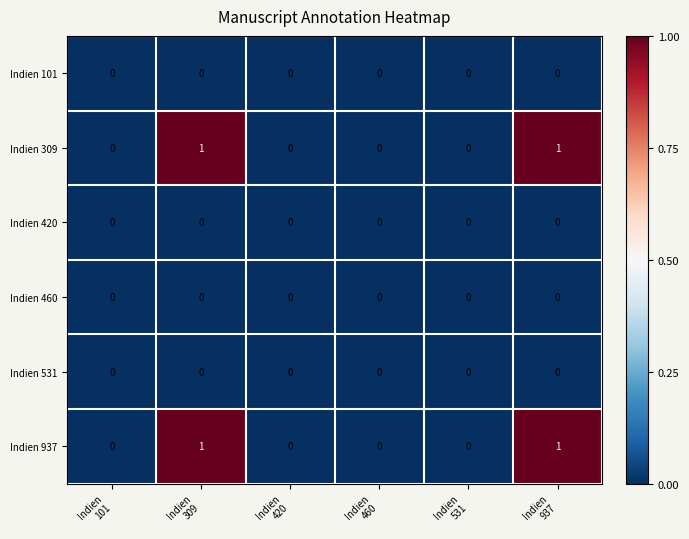

How many categories are shown in the chart?

6